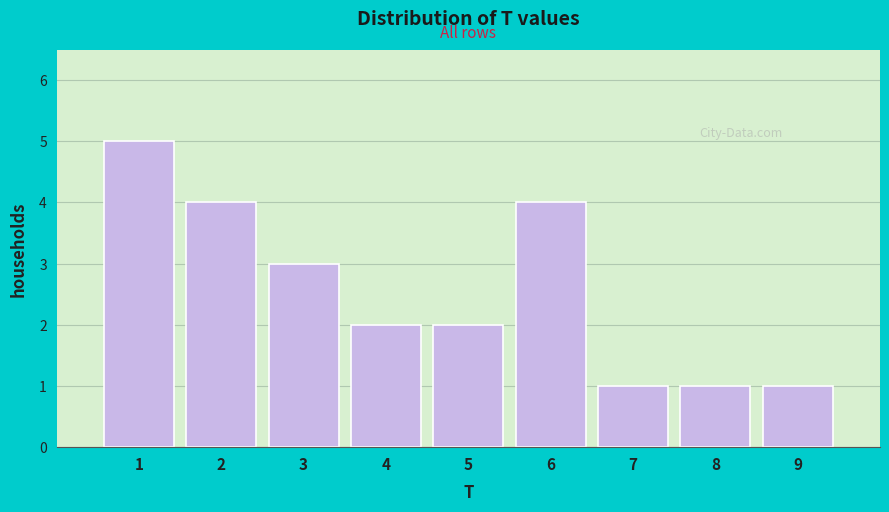

How tall is the bar that spans 8.5 to 9.5 on the x-axis? The values are not printed on the chart, so give them approximately, as read against the axis.

1